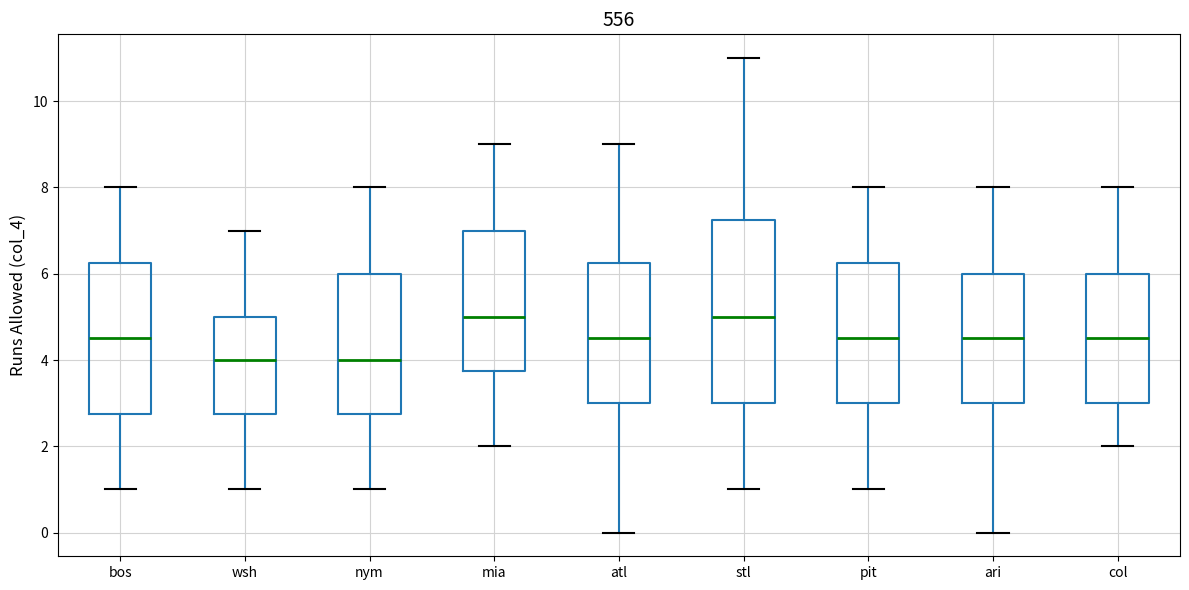

Where does the lower whisker of the box for wsh end on the y-axis? The values are not printed on the chart, so give them approximately, as read against the axis.

1.0